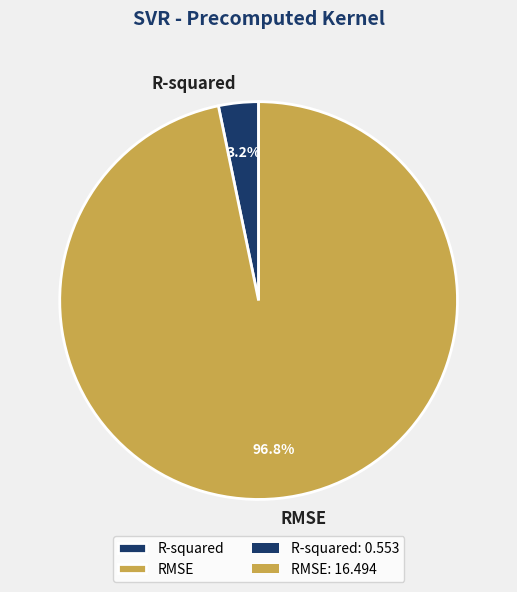

To the nearest percent, what portion does R-squared represent?

3%